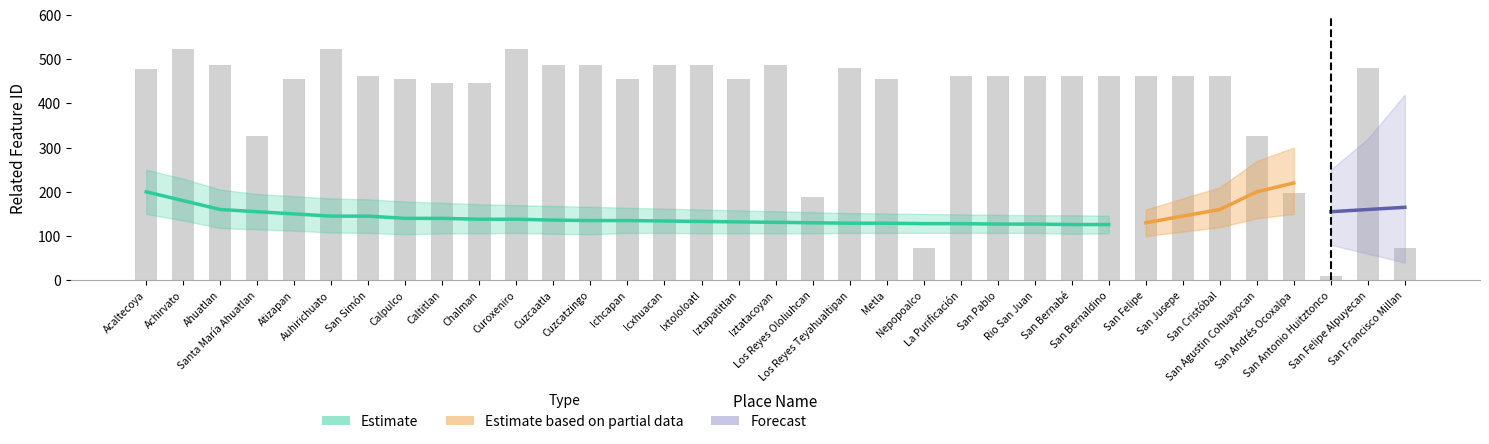

What is the maximum value shown in the chart?

523